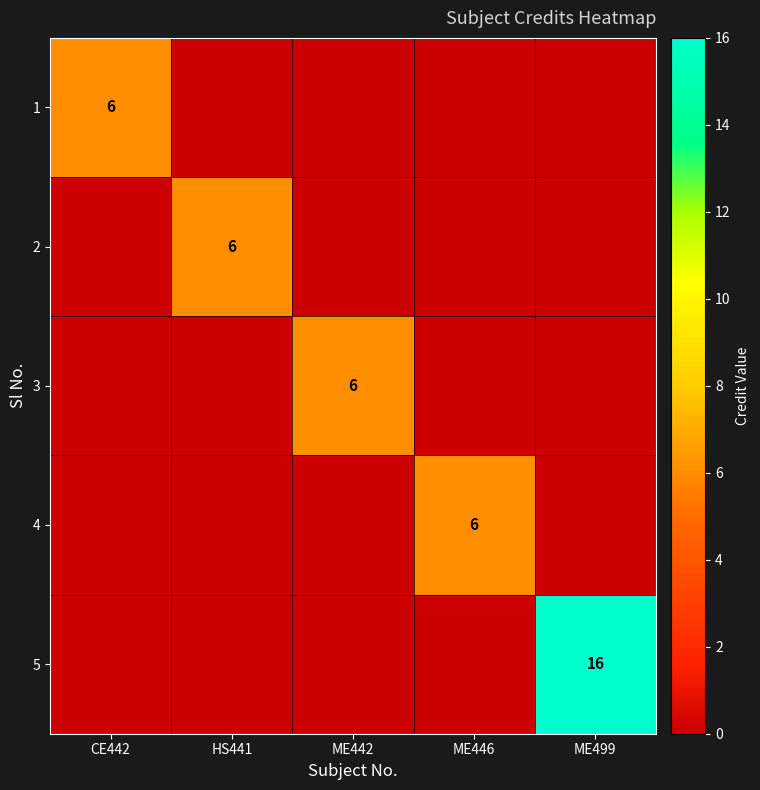

True or false: 5 has a value of 16 at ME499.

True